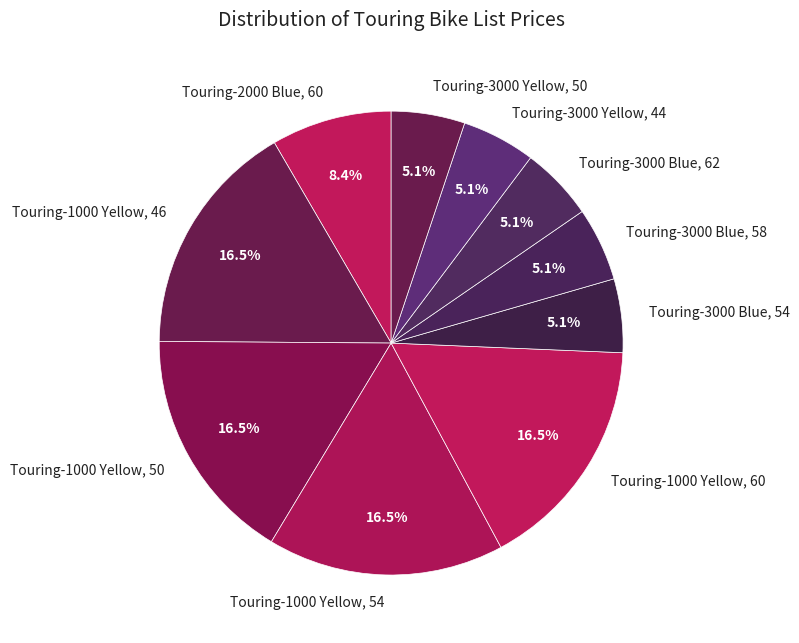

Does any single category account for the majority?

No